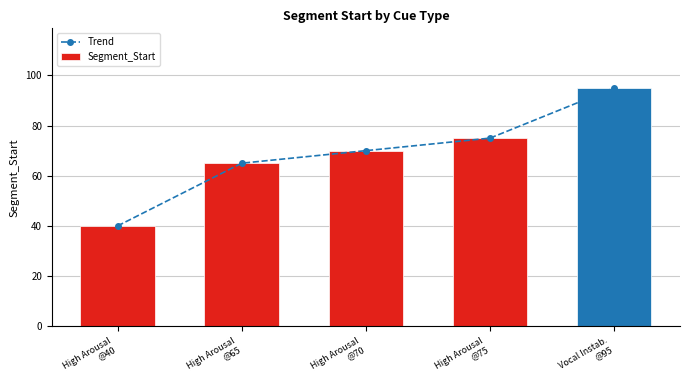

Which category has the lowest value in the Segment_Start series?

High Arousal
@40